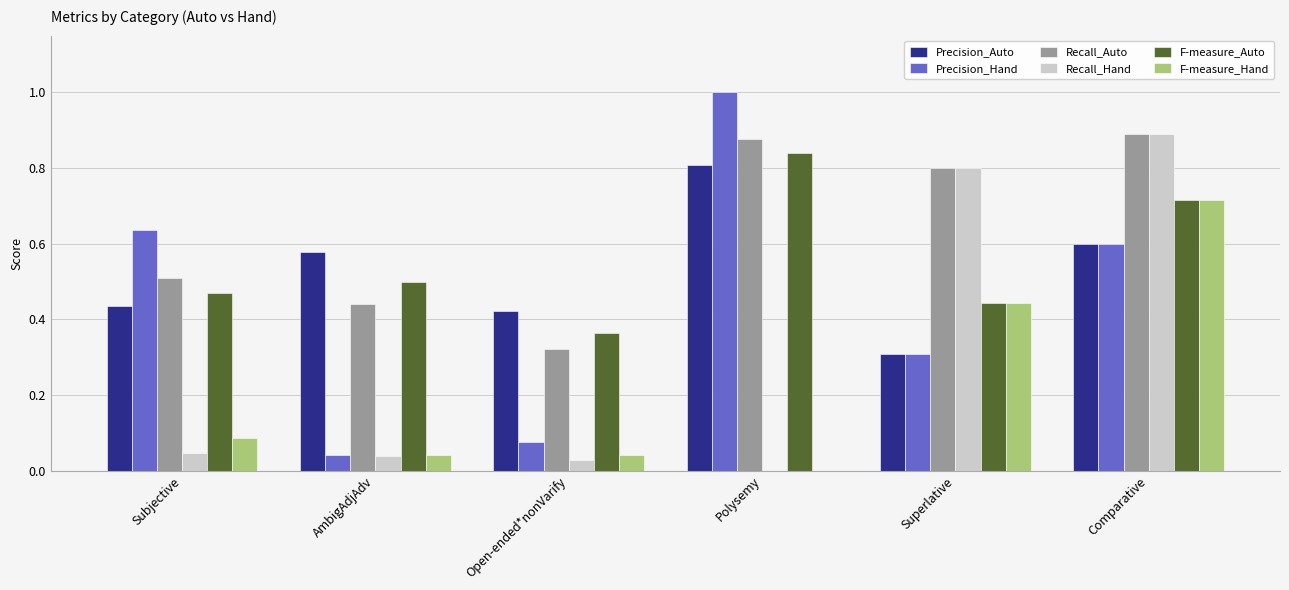

How many distinct data groups are displayed?

6